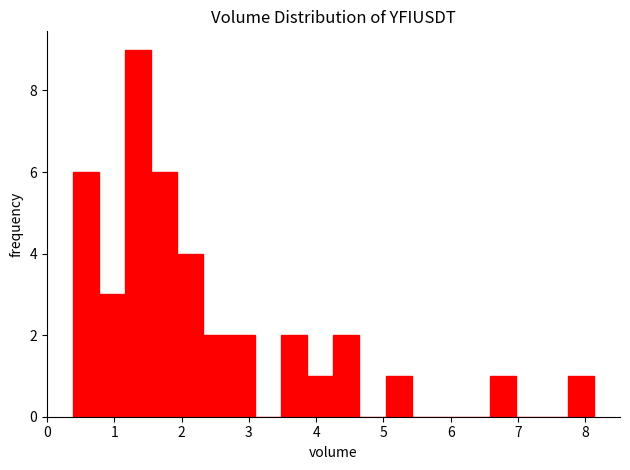

Around what value on the x-axis is the tallest bar? Give the approximate position of its centre, as read against the axis.

1.4